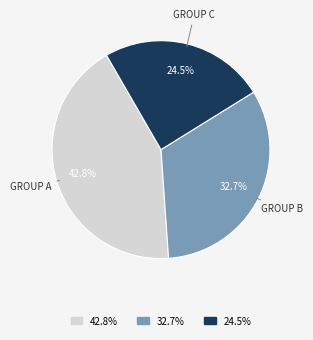

Does any single category account for the majority?

No